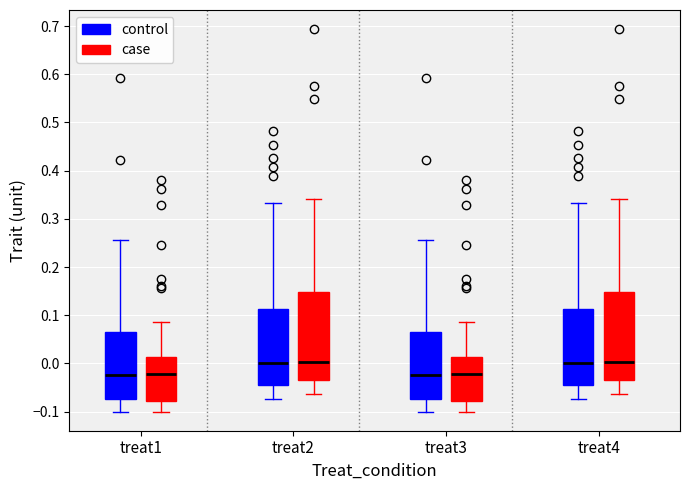

Reading left to right, transcribe this box plot: for each box, give where its median line is, the range the box spans, and where its two whiskers end, as read against the y-axis. The values are not printed on the chart, so give them approximately, as read against the axis.

treat1 (control): median -0.02, box -0.07 to 0.06, whiskers -0.10 to 0.26
treat1 (case): median -0.02, box -0.08 to 0.01, whiskers -0.10 to 0.09
treat2 (control): median 0.00, box -0.04 to 0.11, whiskers -0.07 to 0.33
treat2 (case): median 0.00, box -0.03 to 0.15, whiskers -0.06 to 0.34
treat3 (control): median -0.02, box -0.07 to 0.06, whiskers -0.10 to 0.26
treat3 (case): median -0.02, box -0.08 to 0.01, whiskers -0.10 to 0.09
treat4 (control): median 0.00, box -0.04 to 0.11, whiskers -0.07 to 0.33
treat4 (case): median 0.00, box -0.03 to 0.15, whiskers -0.06 to 0.34